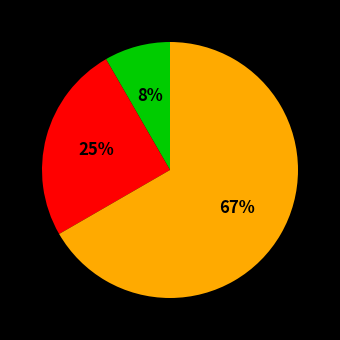

Is there any slice that represents more than half of the pie?

Yes